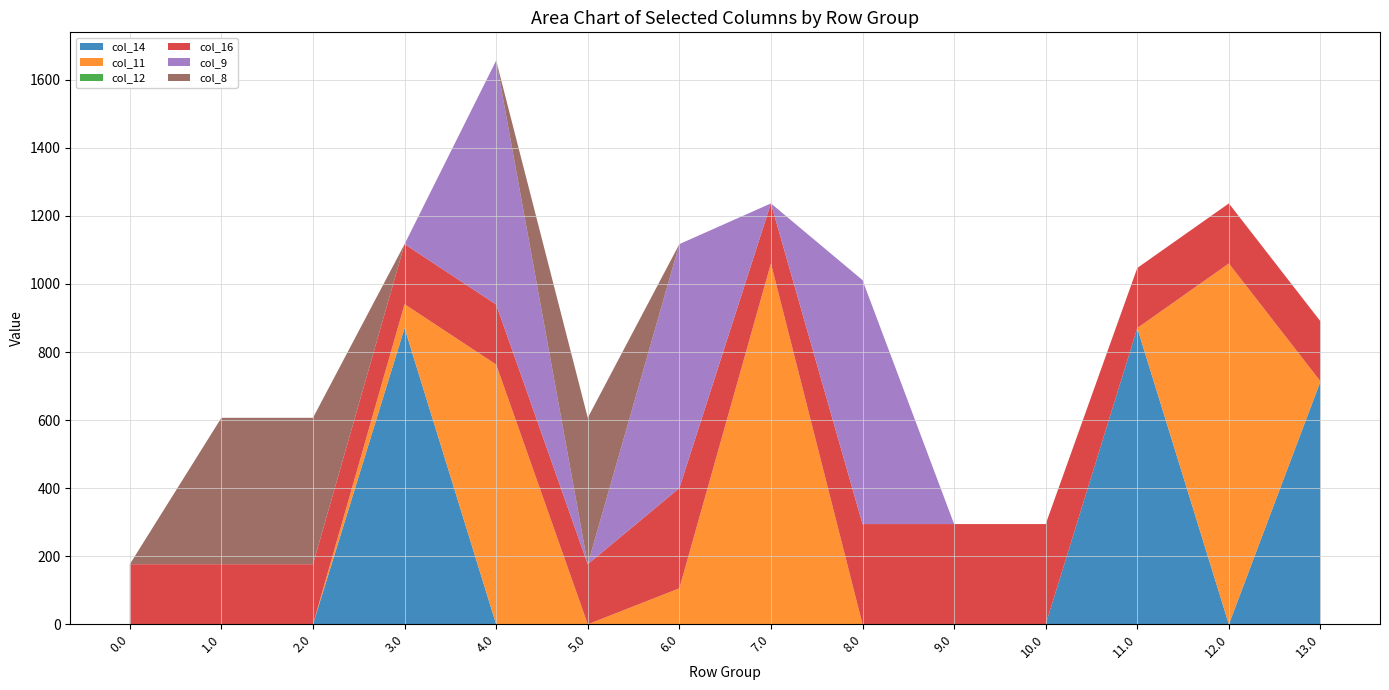

Reading left to right, list all the values displayed in this chart.

col_14: 0.0=0.0	1.0=0.0	2.0=0.0	3.0=870.6	4.0=0.0	5.0=0.0	6.0=0.0	7.0=0.0	8.0=0.0	9.0=0.0	10.0=0.0	11.0=870.6	12.0=0.0	13.0=713.8
col_11: 0.0=0.0	1.0=0.0	2.0=0.0	3.0=70.1	4.0=763.3	5.0=0.0	6.0=105.7	7.0=1060.3	8.0=0.0	9.0=0.0	10.0=0.0	11.0=0.0	12.0=1060.3	13.0=0.0
col_12: 0.0=0.0	1.0=0.0	2.0=0.0	3.0=0.0	4.0=0.0	5.0=0.0	6.0=0.0	7.0=0.0	8.0=0.0	9.0=0.0	10.0=0.0	11.0=0.0	12.0=0.0	13.0=0.0
col_16: 0.0=176.5	1.0=176.5	2.0=176.5	3.0=176.5	4.0=176.5	5.0=176.5	6.0=294.5	7.0=176.5	8.0=294.5	9.0=294.5	10.0=294.5	11.0=176.5	12.0=176.5	13.0=176.5
col_9: 0.0=0.0	1.0=0.0	2.0=0.0	3.0=0.0	4.0=716.9	5.0=0.0	6.0=716.9	7.0=0.0	8.0=716.9	9.0=0.0	10.0=0.0	11.0=0.0	12.0=0.0	13.0=0.0
col_8: 0.0=0.0	1.0=430.3	2.0=430.3	3.0=0.0	4.0=0.0	5.0=430.3	6.0=0.0	7.0=0.0	8.0=0.0	9.0=0.0	10.0=0.0	11.0=0.0	12.0=0.0	13.0=0.0